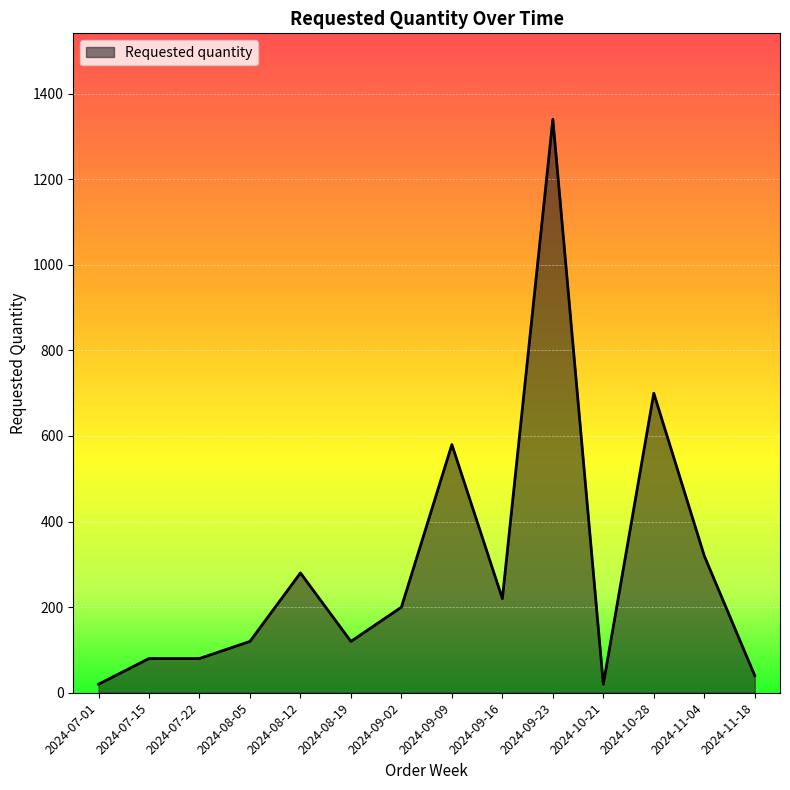

Reading left to right, extract all data points from this chart.

2024-07-01=20	2024-07-15=80	2024-07-22=80	2024-08-05=120	2024-08-12=280	2024-08-19=120	2024-09-02=200	2024-09-09=580	2024-09-16=220	2024-09-23=1340	2024-10-21=20	2024-10-28=700	2024-11-04=320	2024-11-18=40